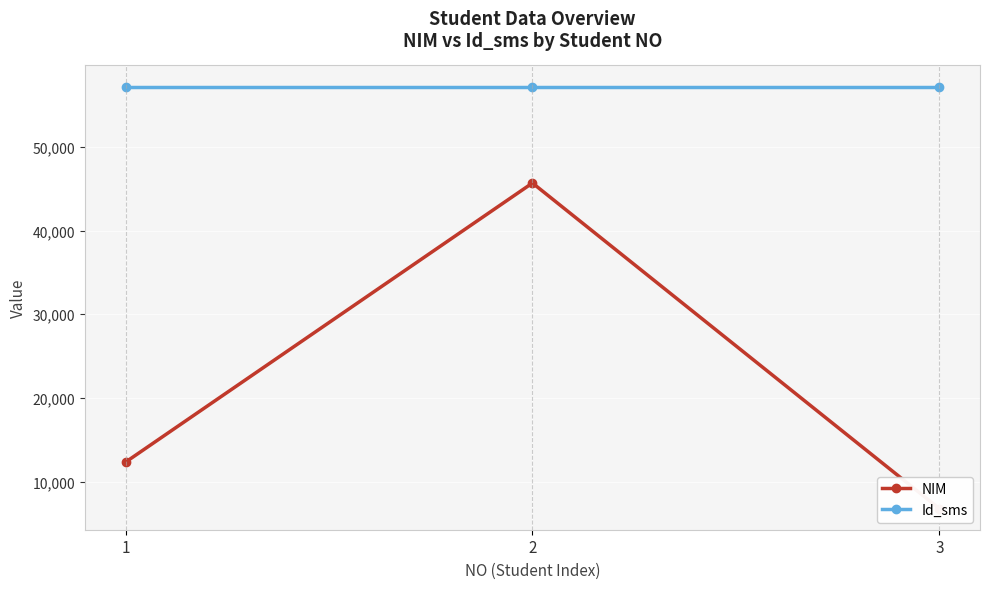

Rank the series by their average value, from highest to lowest.

Id_sms, NIM